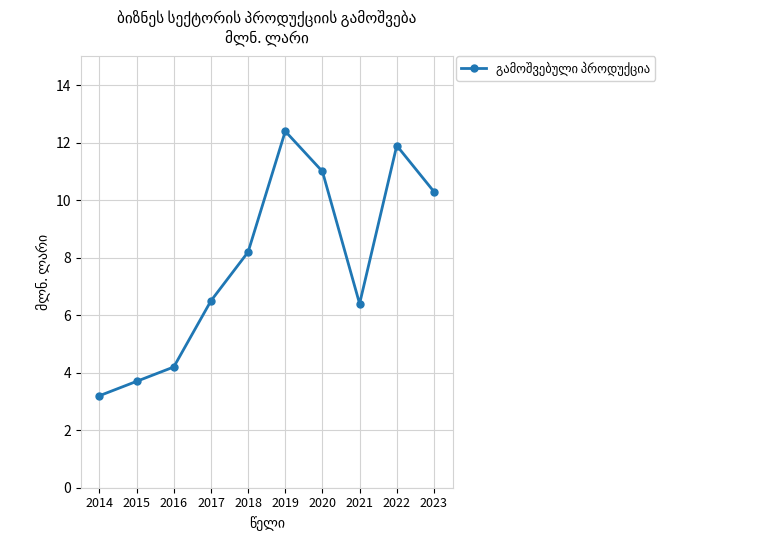

Which label corresponds to the smallest value in the chart?

2014